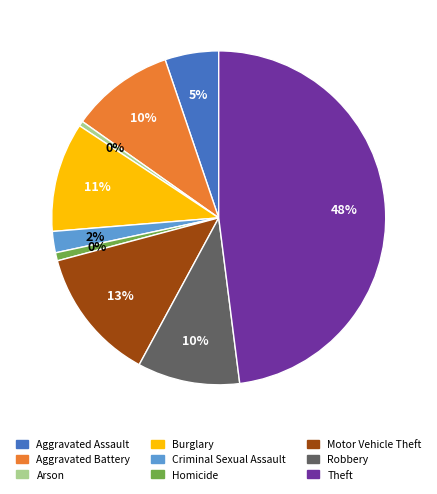

The Aggravated Battery slice represents 20% of the pie. True or false?

False